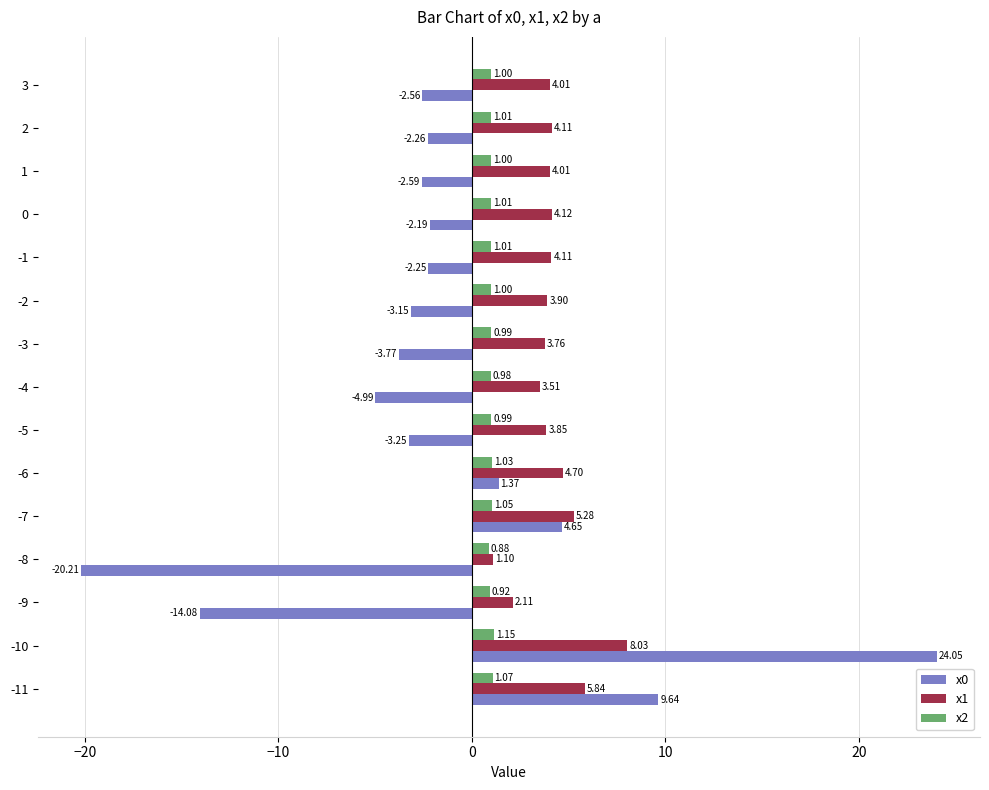

What is the greatest value displayed?

24.0